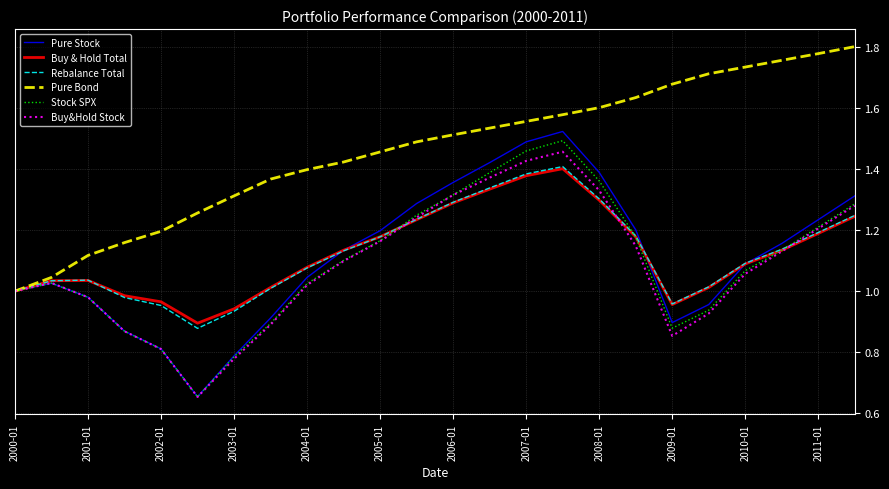

Which series has the largest total across all categories?

Pure Bond